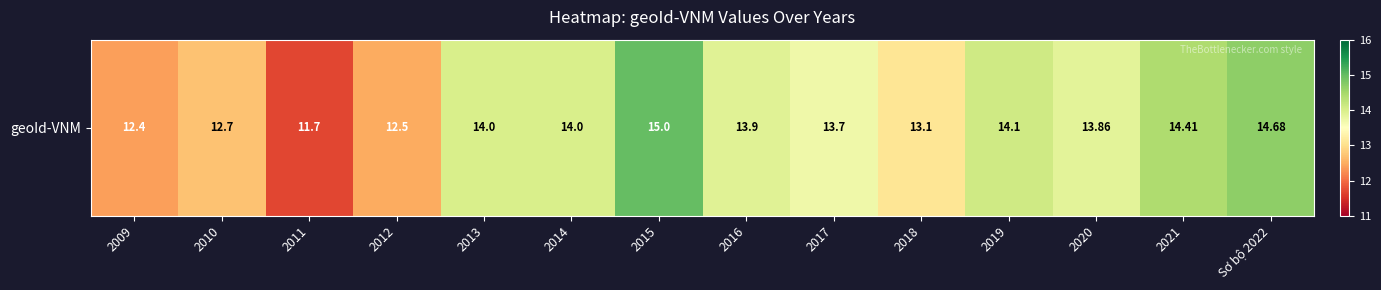

Which category has the lowest value across all series?

2011